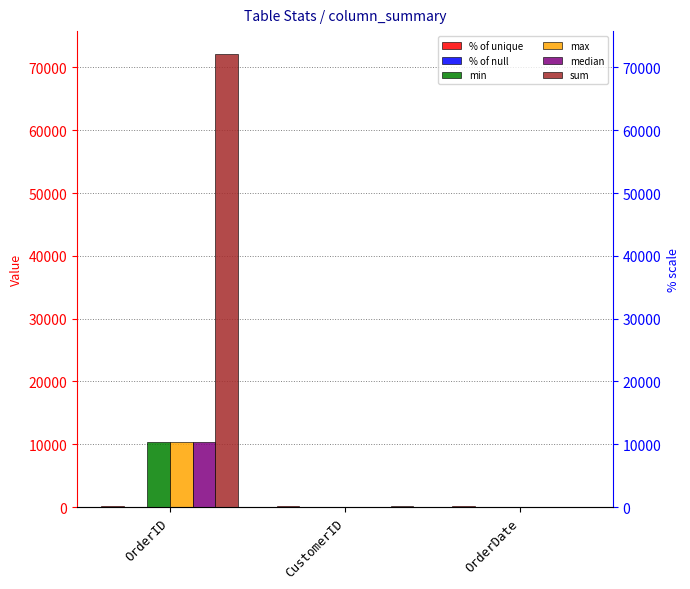

Is it true that sum equals 124853.7 at OrderID?

False